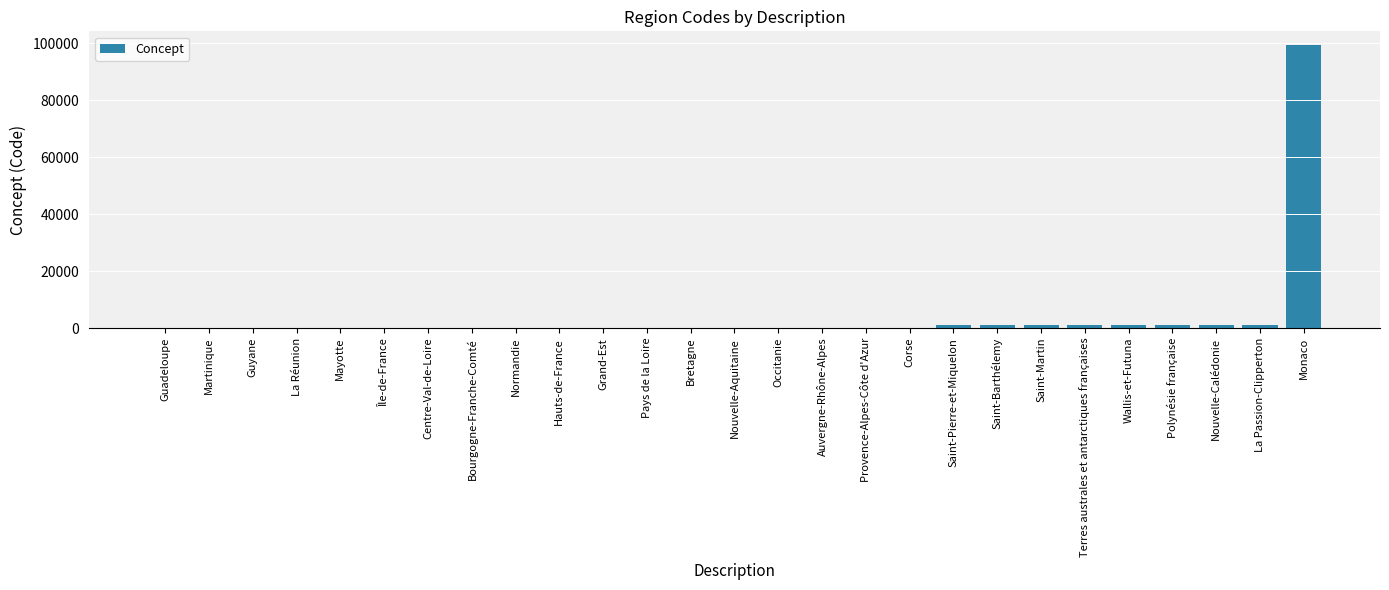

What is the sum of all values?

107711